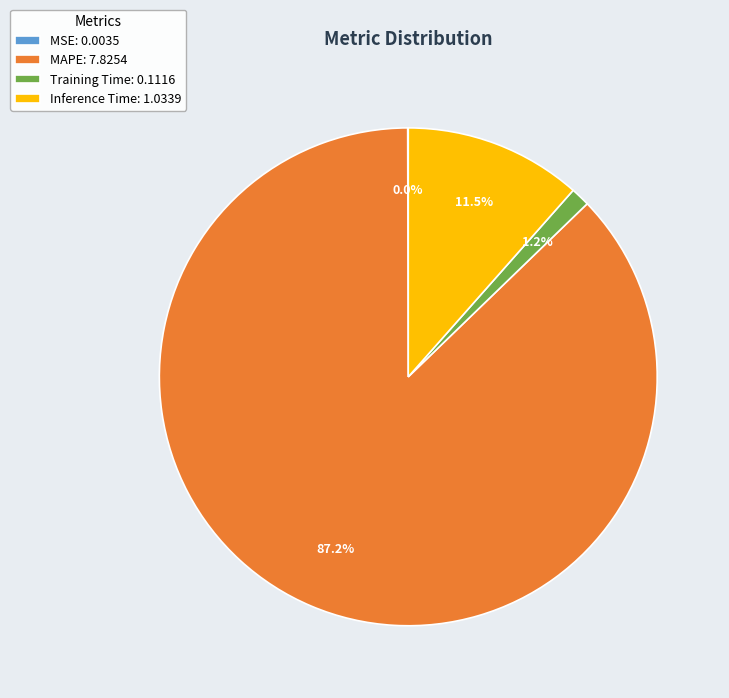

Between Training Time: 0.1116 and Inference Time: 1.0339, which is larger?

Inference Time: 1.0339